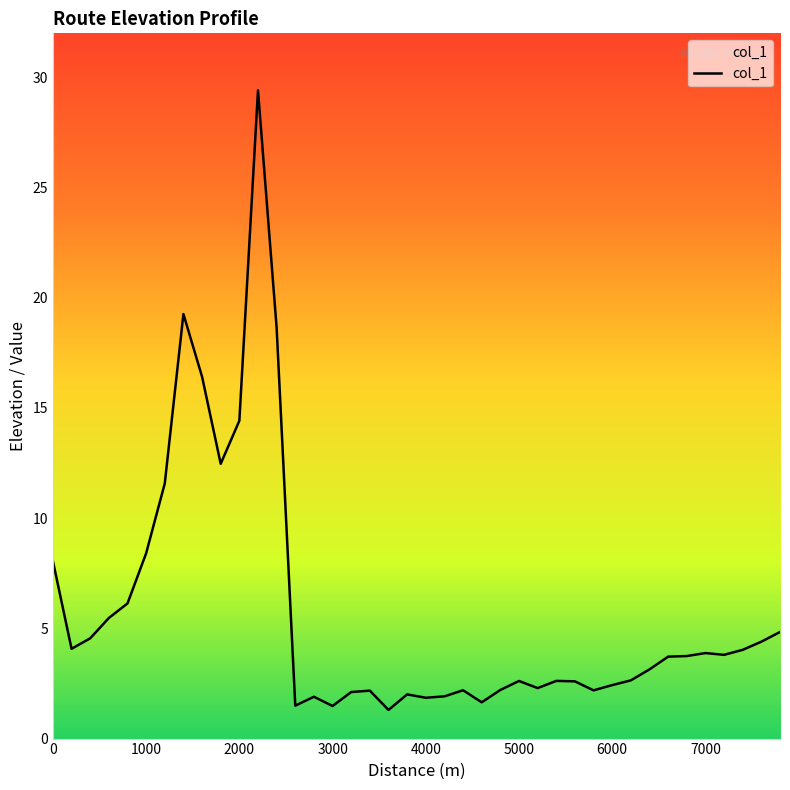

What is the smallest value displayed?

1.3